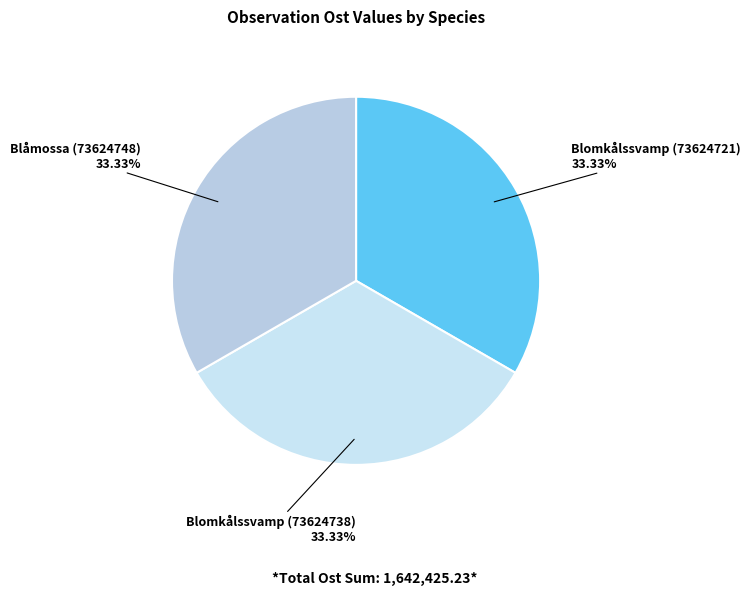

How many segments does this pie chart have?

3